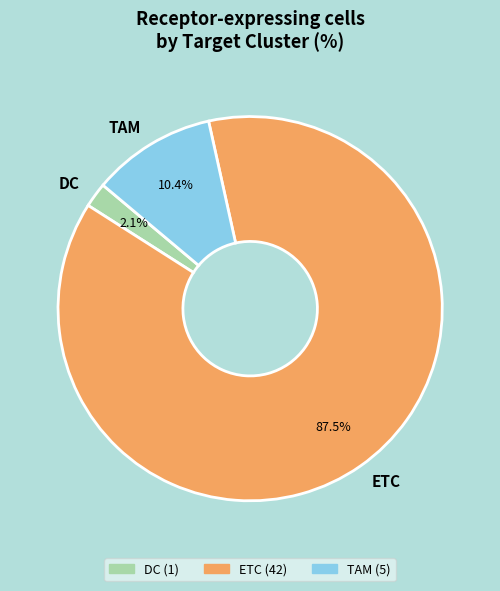

Is it true that DC is 8% of the pie?

False